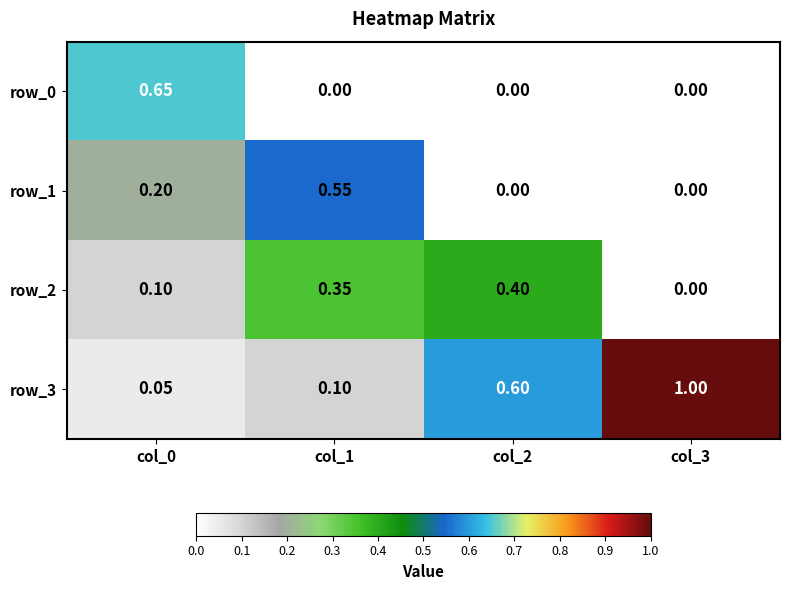

Which series has the largest total across all categories?

row_3